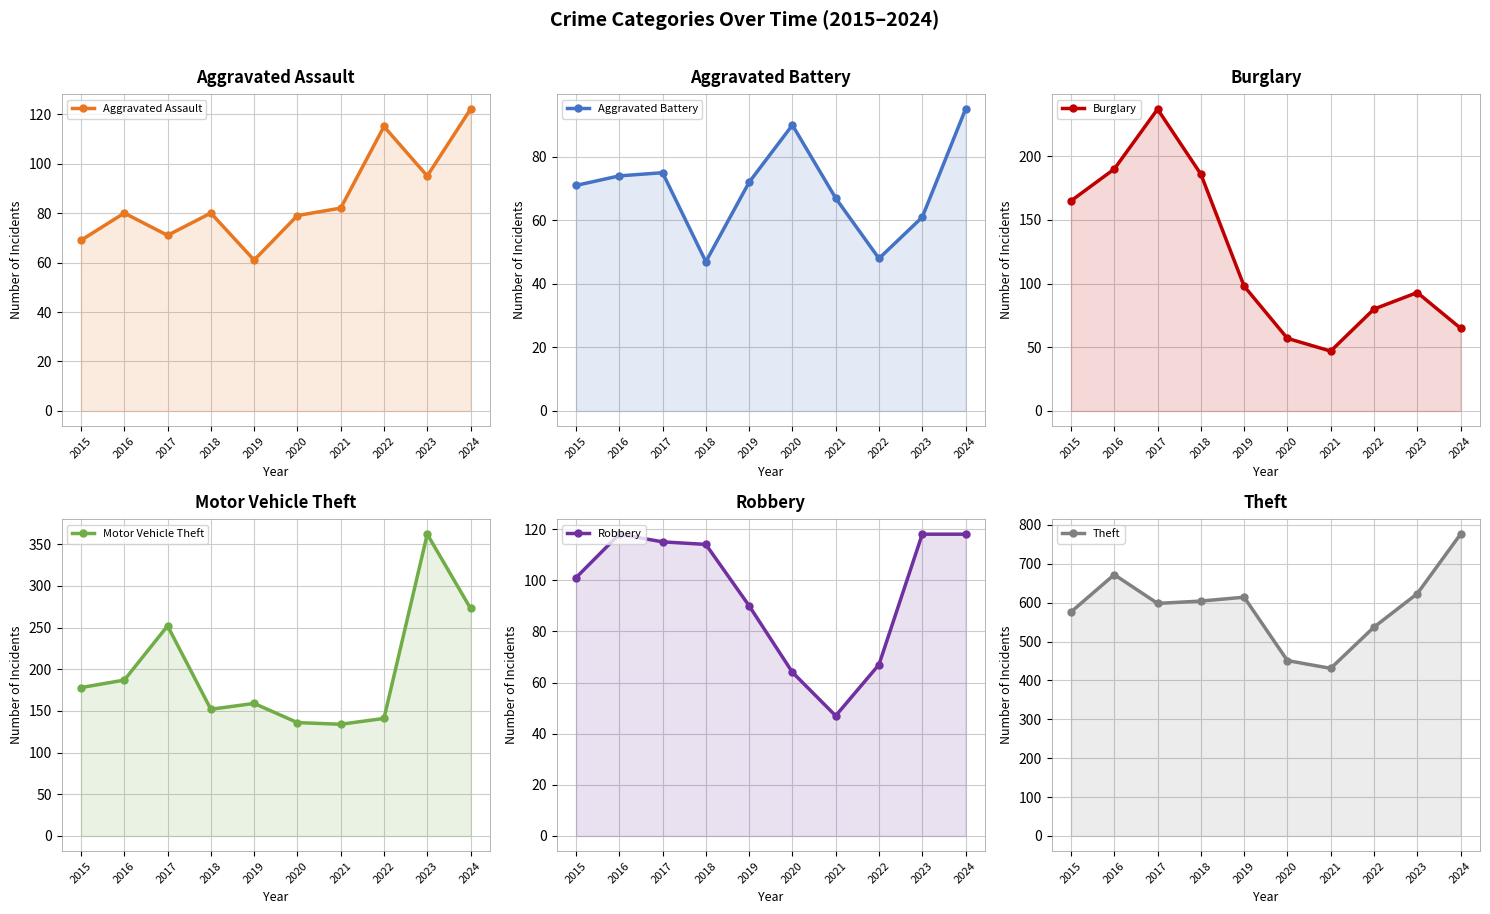

True or false: Aggravated Assault has more than 2 interior local peaks.

True